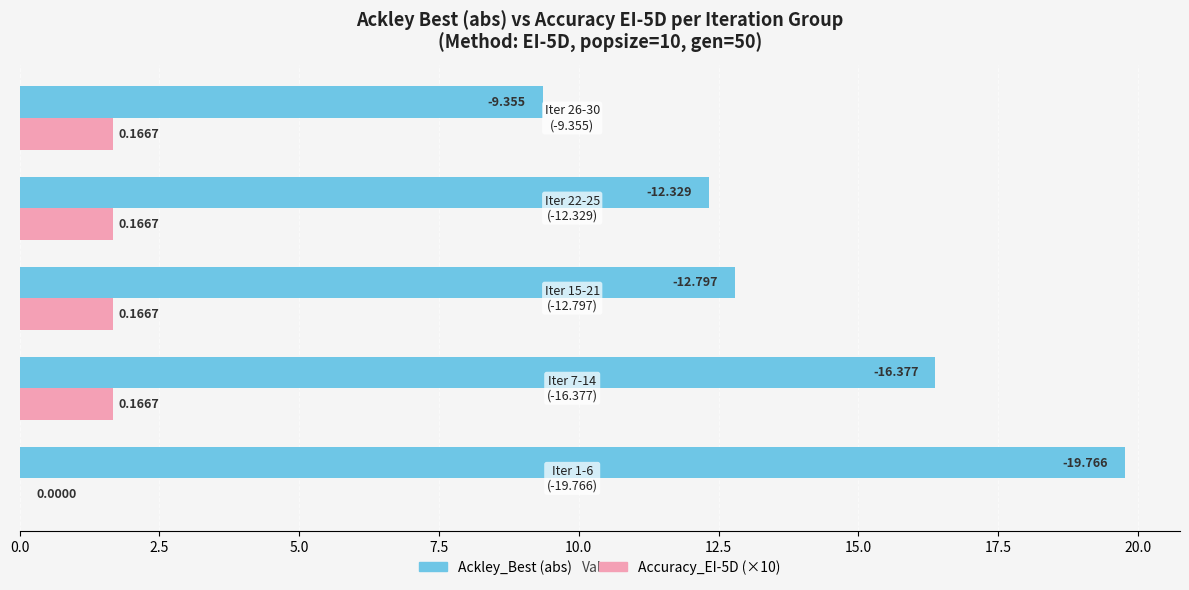

What are all the series names shown in the legend?

Ackley_Best (abs), Accuracy_EI-5D (×10)